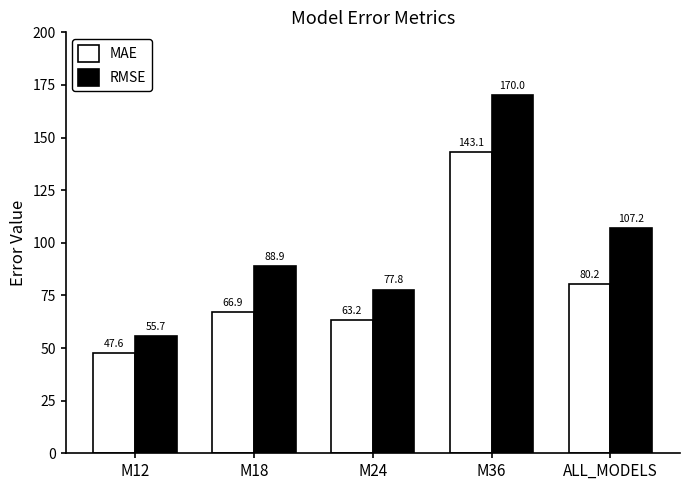

At which category is the sum across all series the highest?

M36